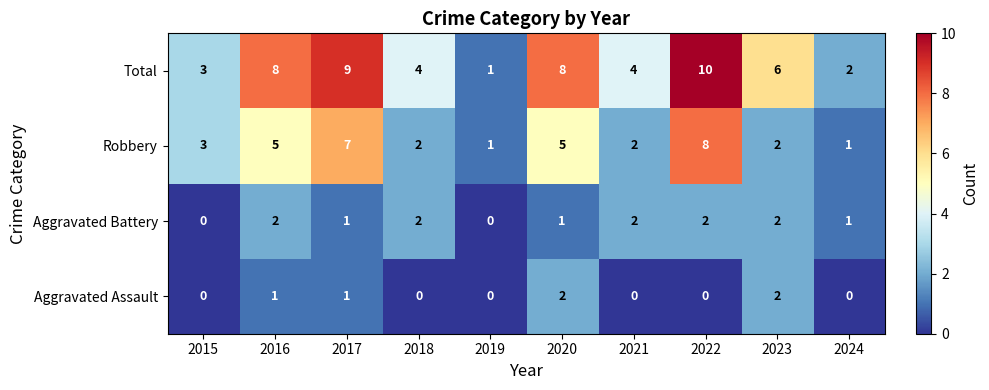

What is the greatest value displayed?

10